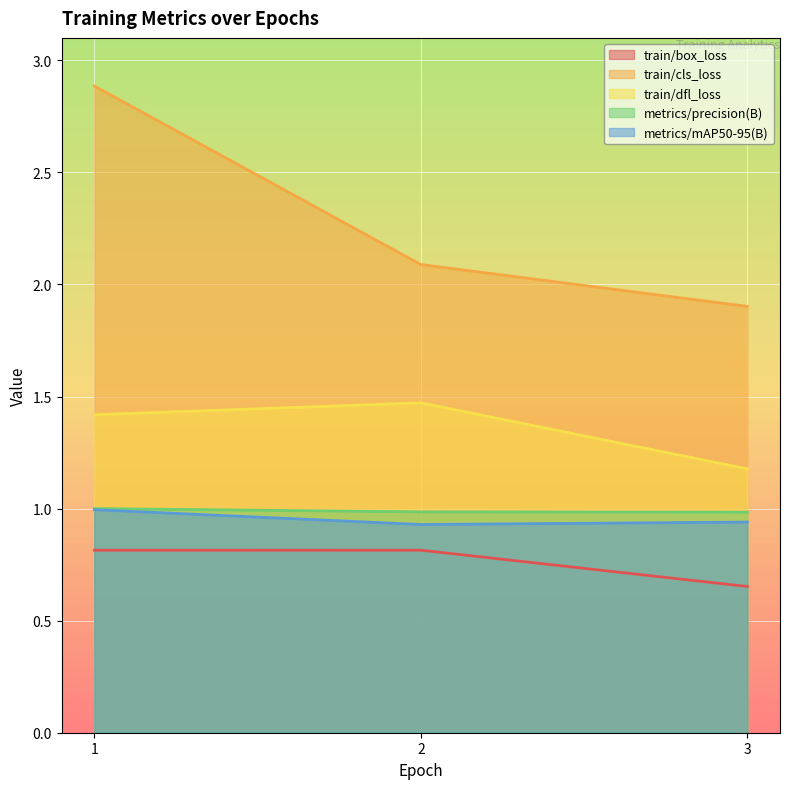

Which category has the lowest value across all series?

3